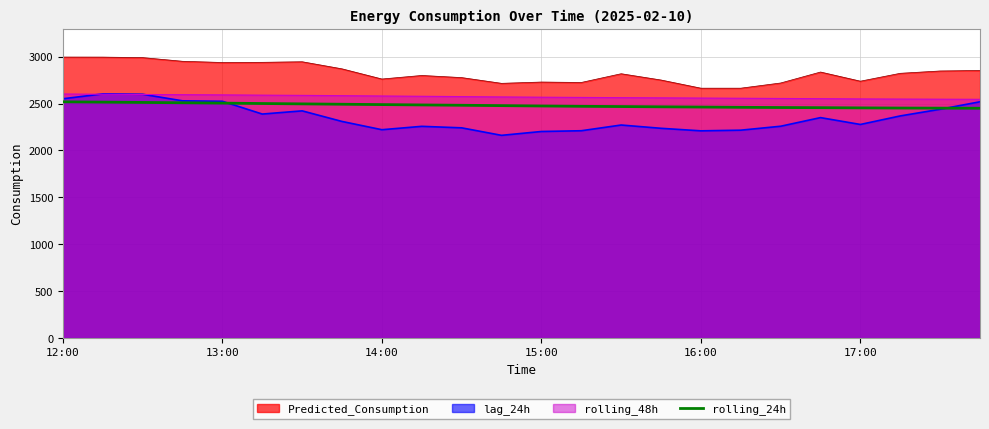

True or false: there are more than 0 points higher than both neighbors.

False